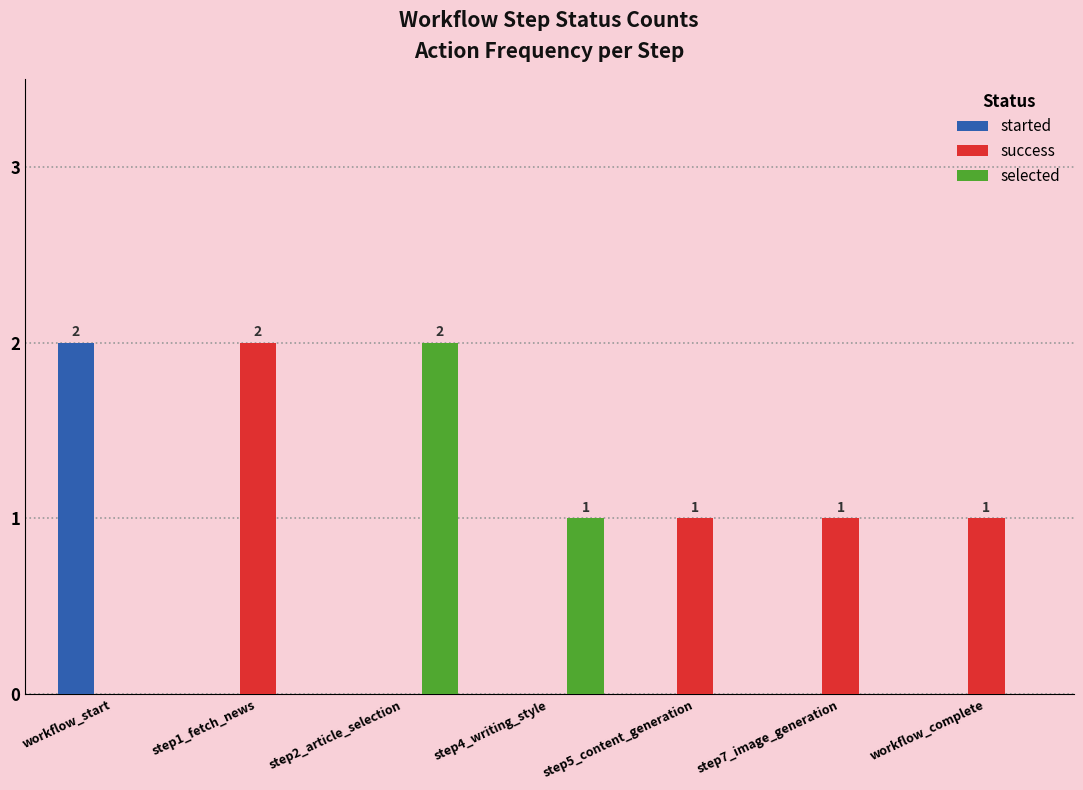

Which series has the largest total across all categories?

success